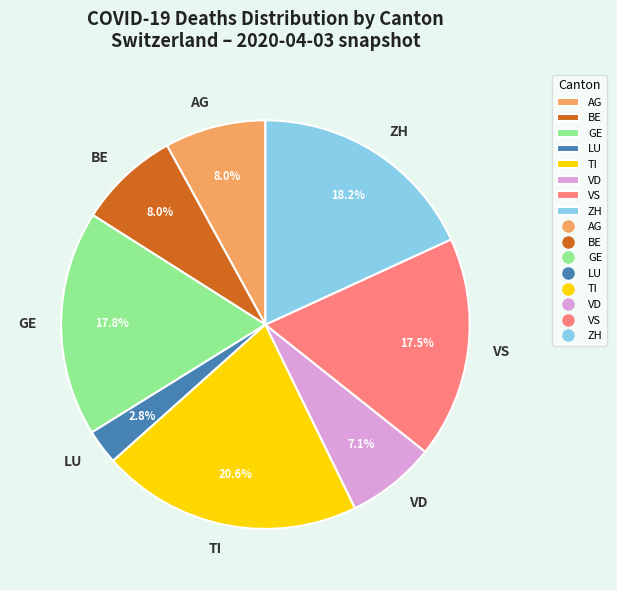

What percentage is the VD slice, to the nearest percent?

7%